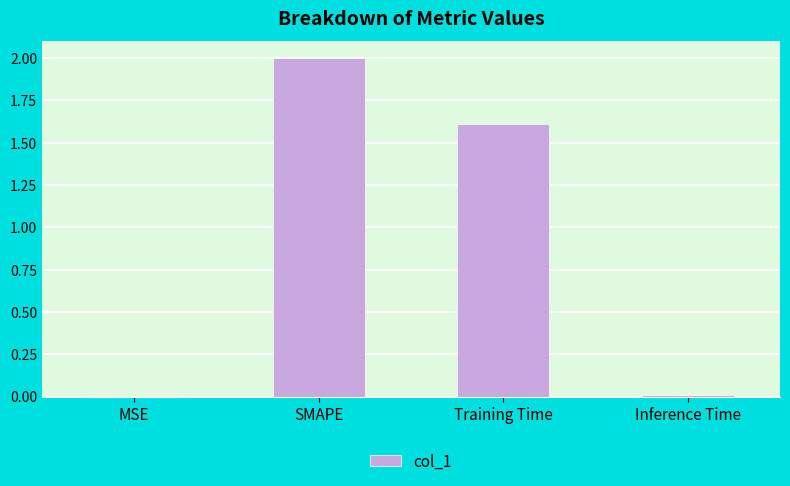

At which category does the chart reach its peak across all series?

SMAPE